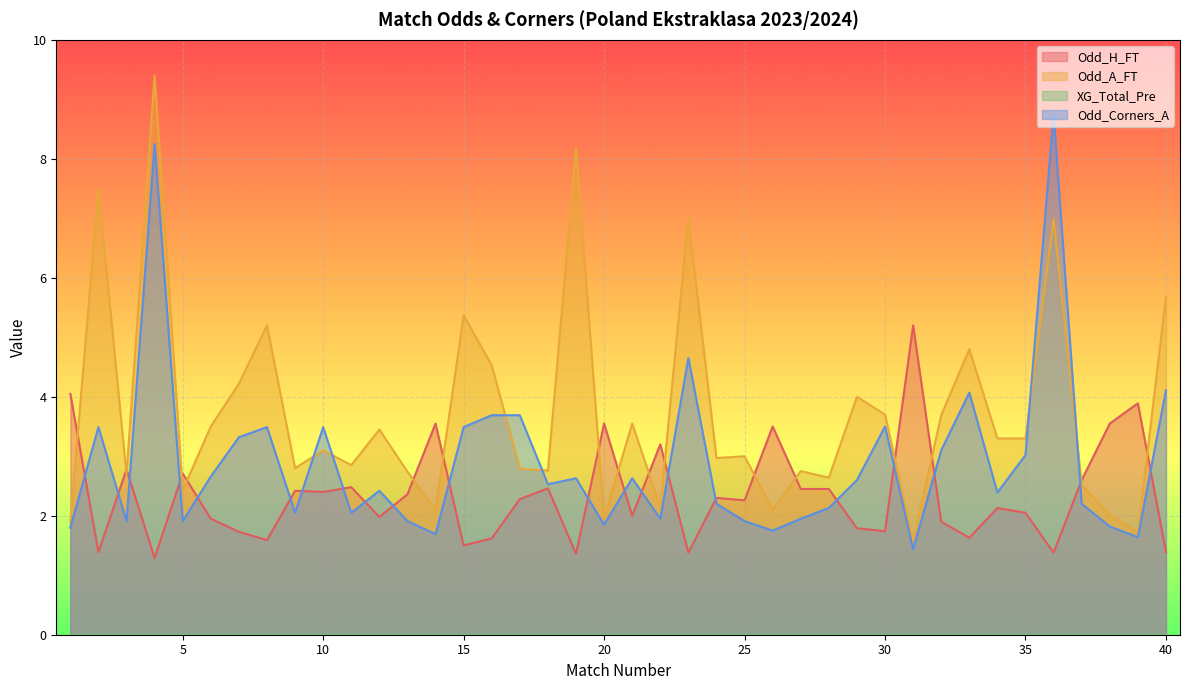

What is the value of the Odd_Corners_A point at the 26th from the left?

1.8